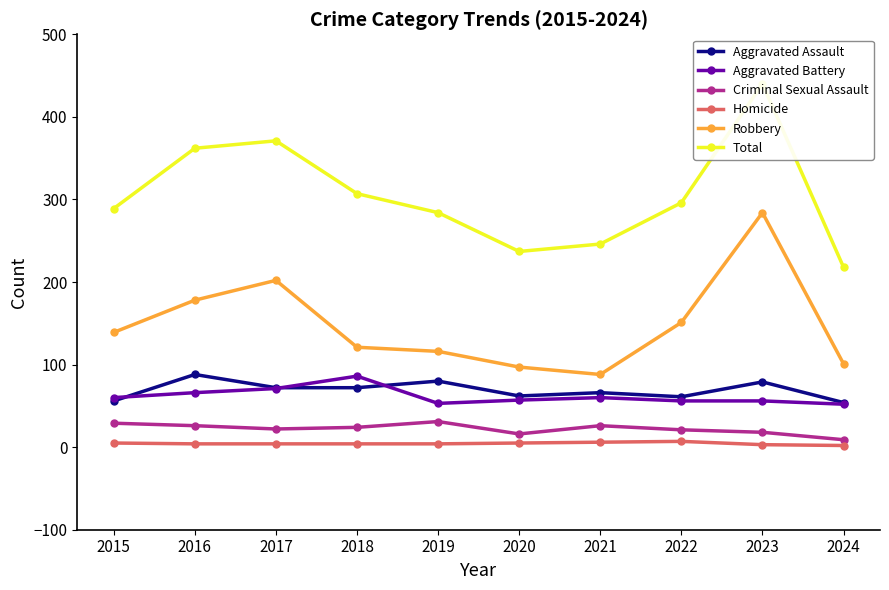

At which label does Total reach its minimum?

2024